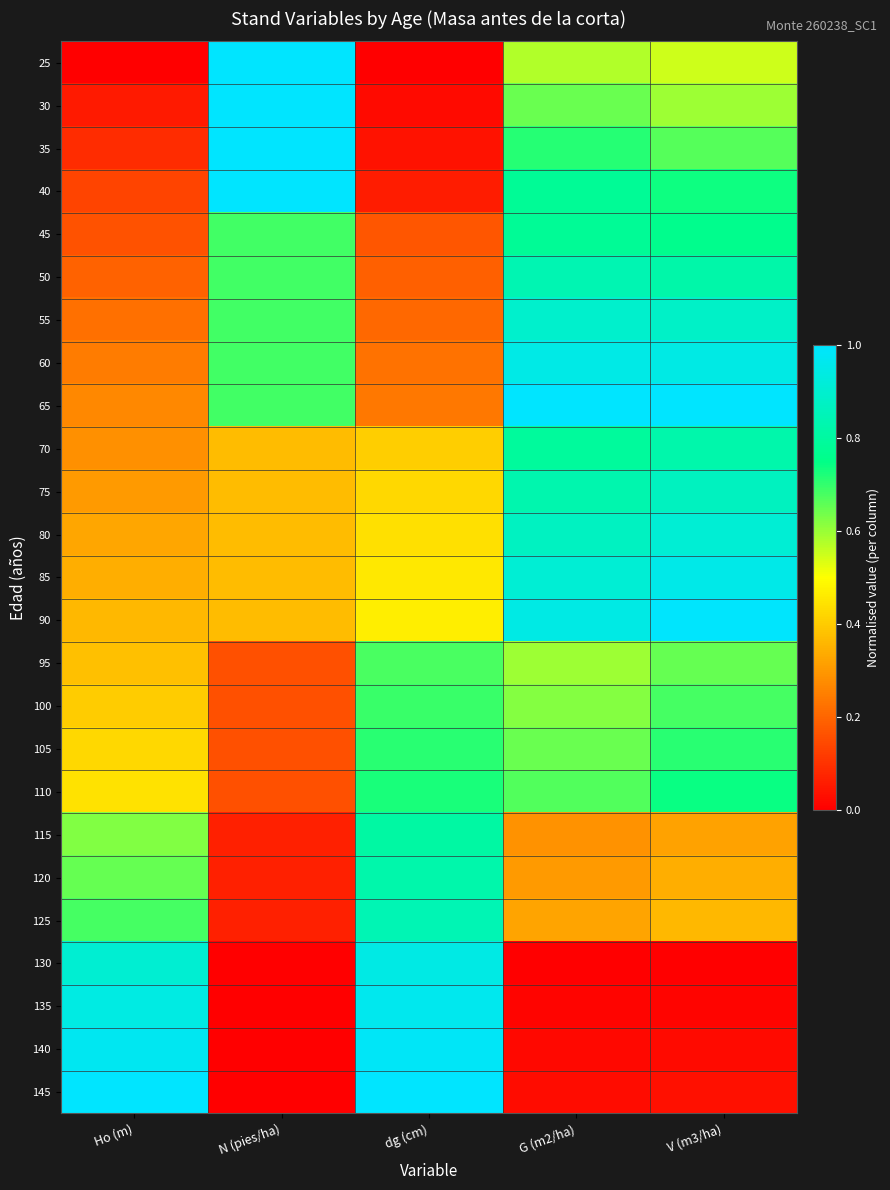

Which category has the lowest value across all series?

Ho (m)